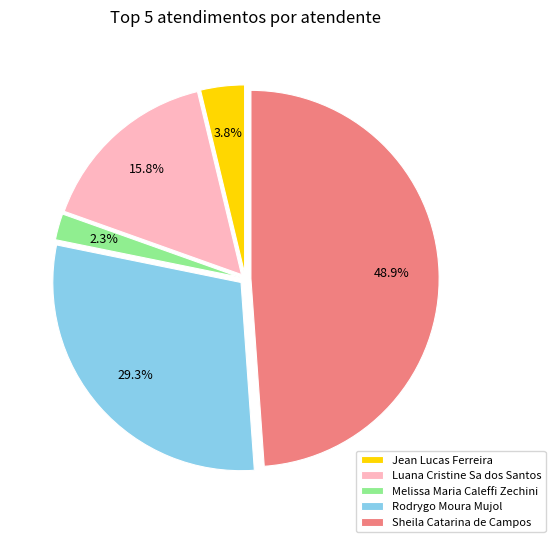

How many slices are in this pie chart?

5